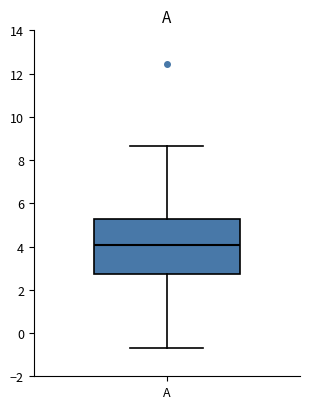

Read this box plot against the y-axis: the position of the median line, the range covered by the box, and the ends of both whiskers. The values are not printed on the chart, so give them approximately, as read against the axis.

median 4.0, box 2.8 to 5.2, whiskers -0.6 to 8.6